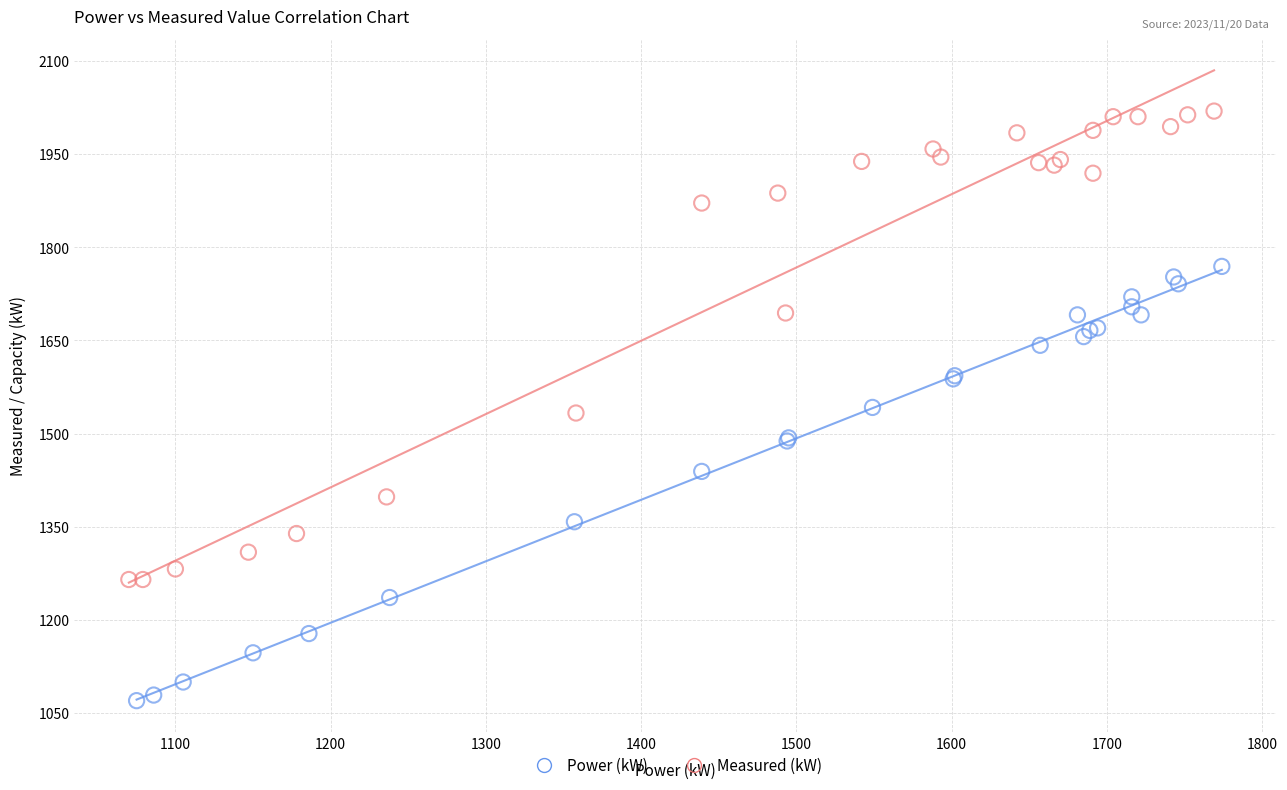

Which series has the widest spread of Y values?

Measured (kW)